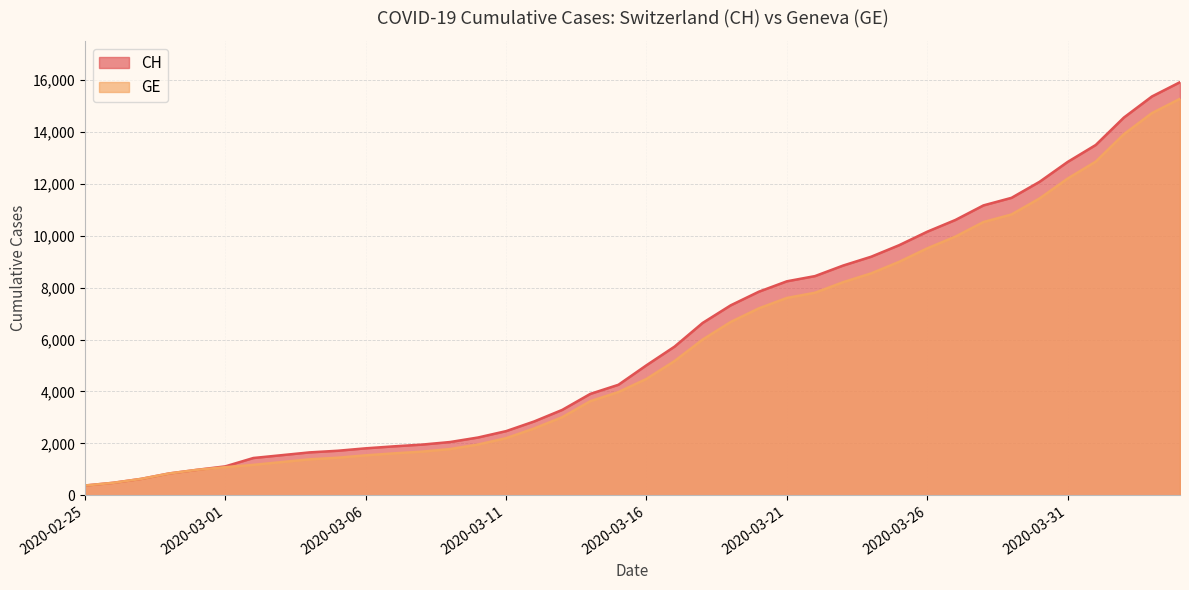

Where is GE nearest to the value 7829?

2020-03-22